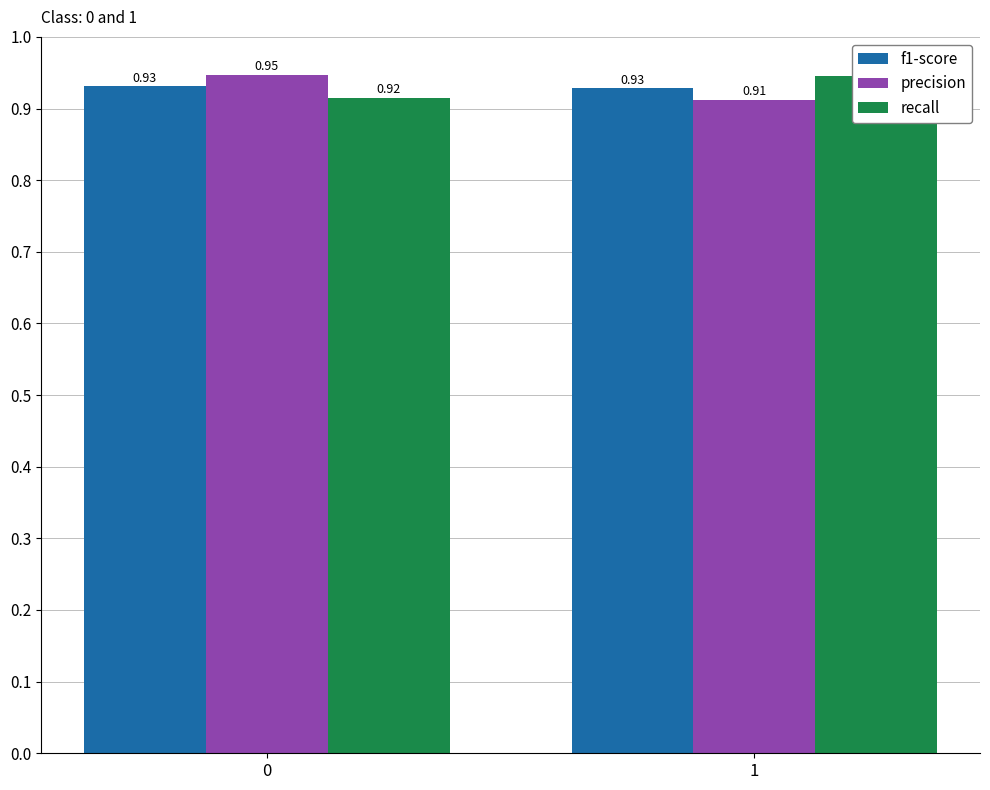

At which category does the chart reach its minimum across all series?

1